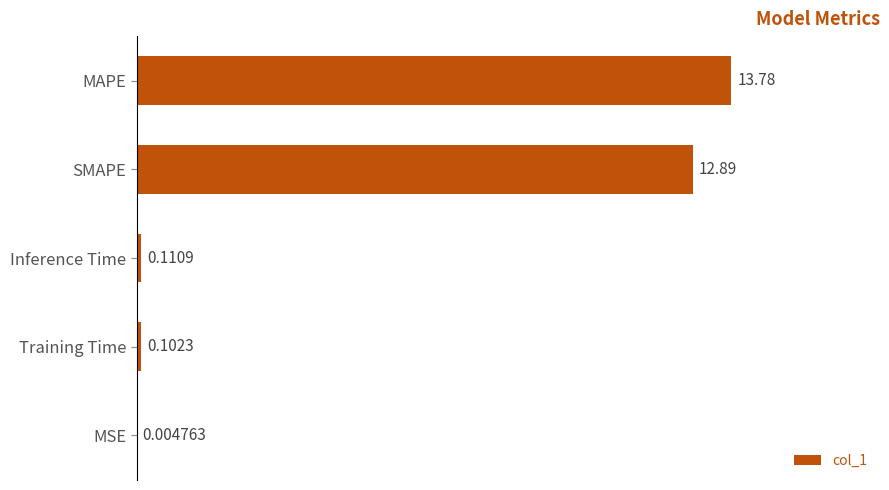

At which category does the chart reach its peak across all series?

MAPE